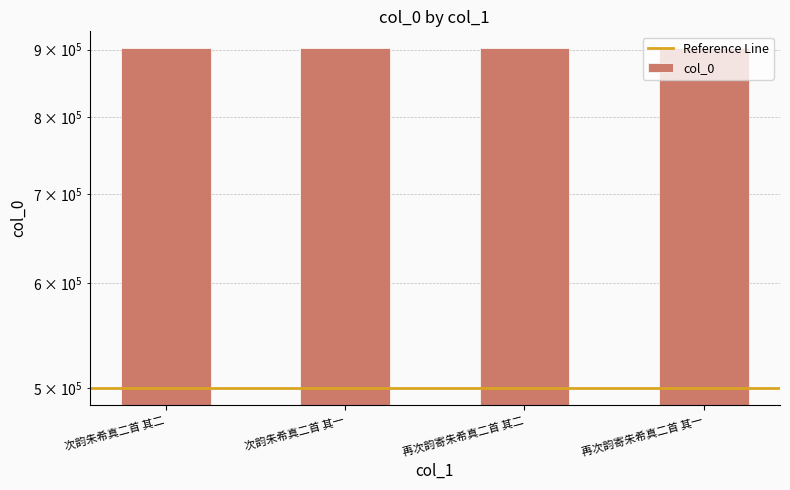

True or false: the data shows 901918 at 再次韵寄朱希真二首 其一.

True